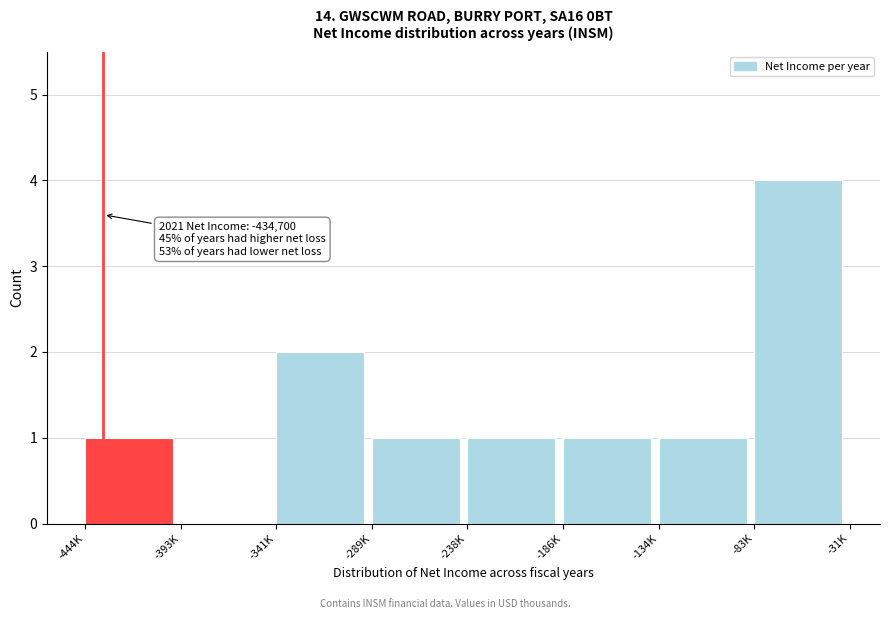

Reading left to right, what are all the values shown in this chart?

-444K=1	-393K=0	-341K=2	-289K=1	-238K=1	-186K=1	-134K=1	-83K=4